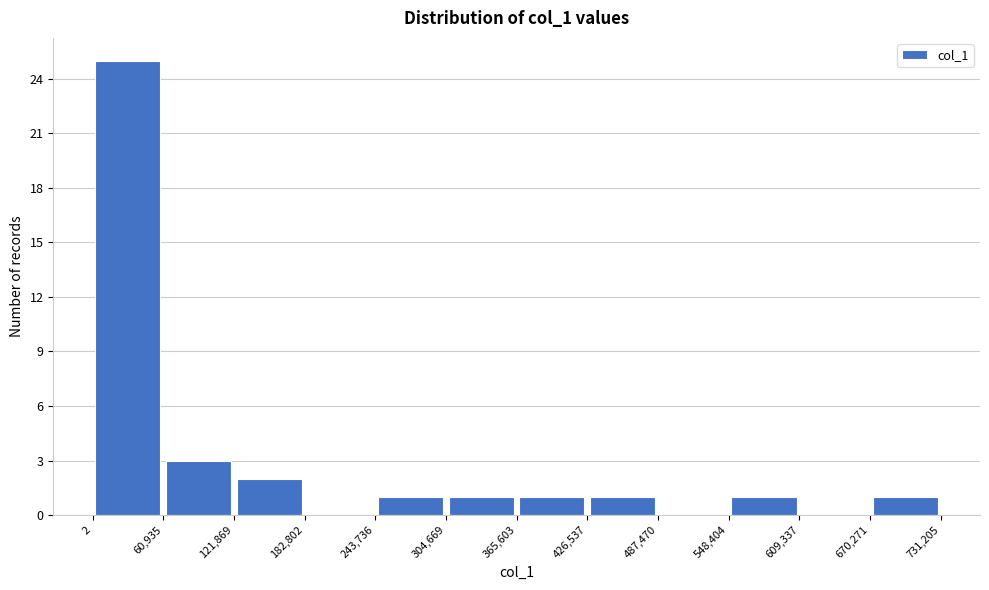

Over which range of the x-axis is the bar tallest?

2 to 60,935